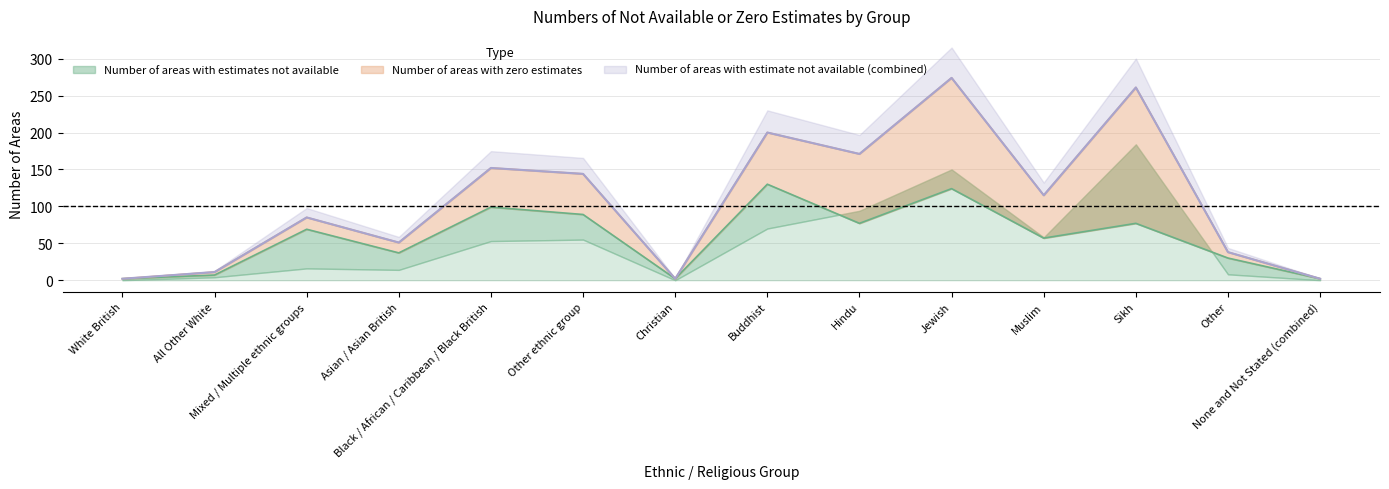

What is the spread (max minus min) of values at Hindu?

94